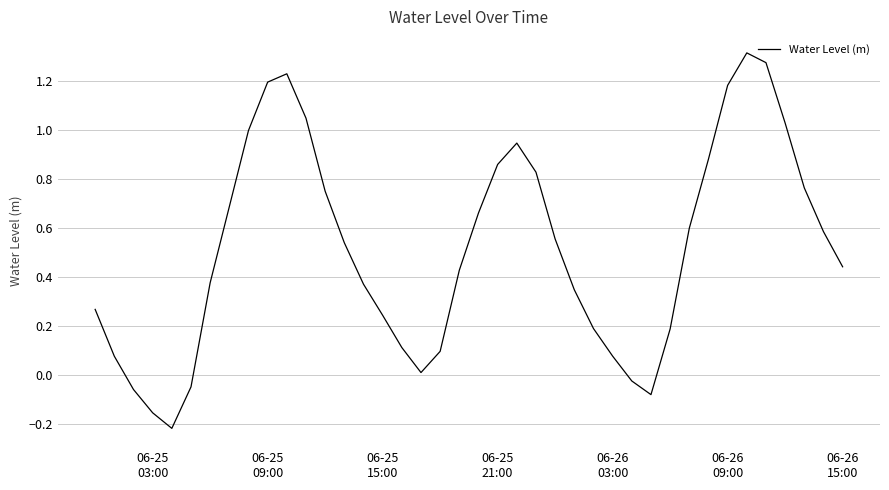

True or false: the data has more than 0 interior local peaks.

True